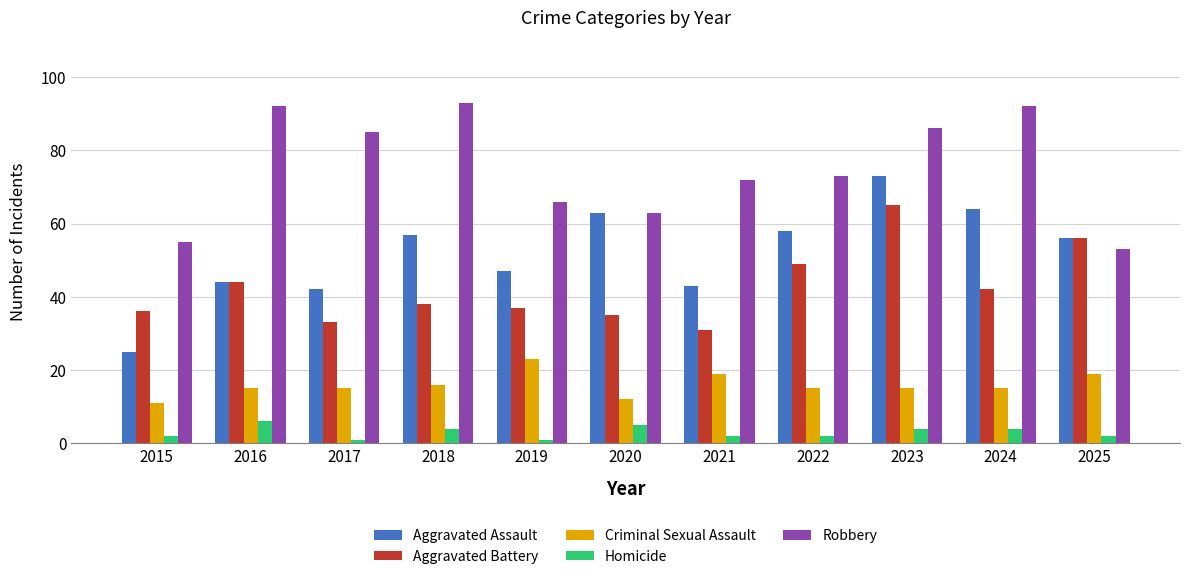

What is the average value of the Aggravated Battery series?

42